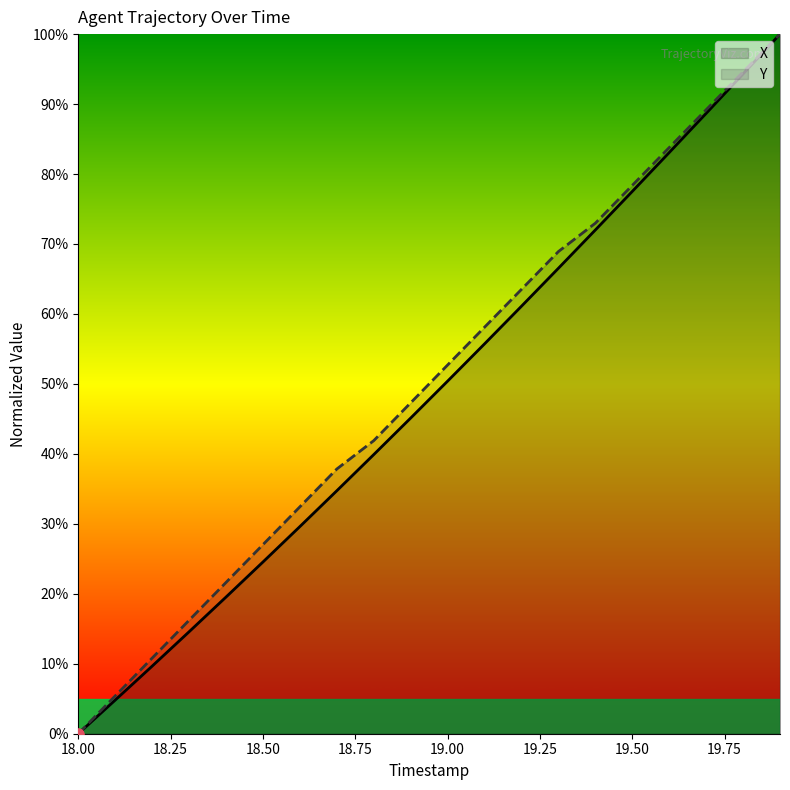

Which series has the largest total across all categories?

Y